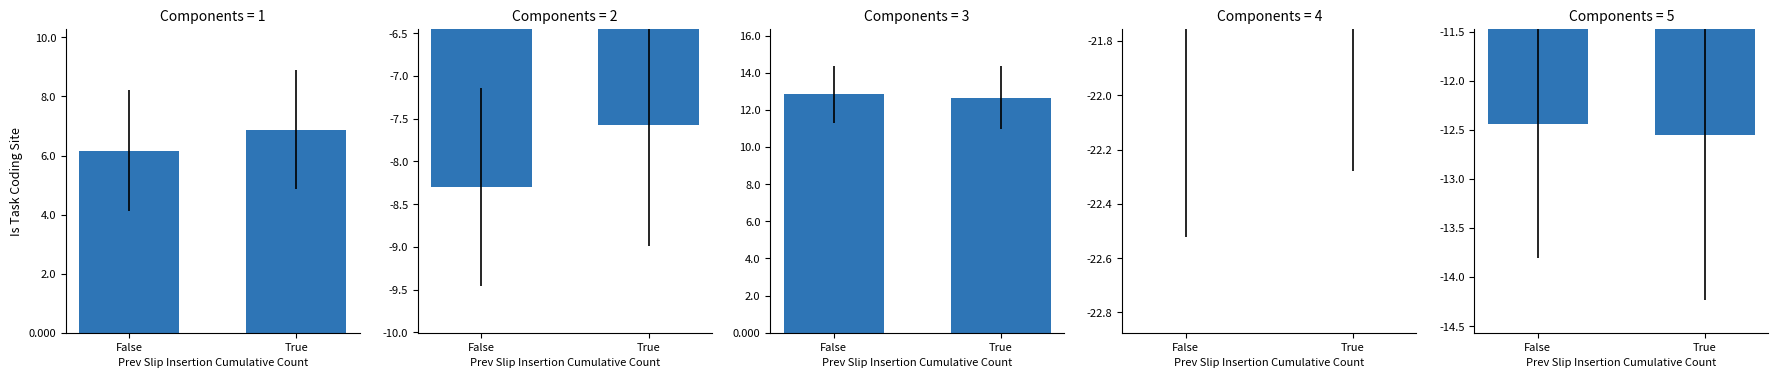

What is the value of the F bar at the 1st from the left?

12.8